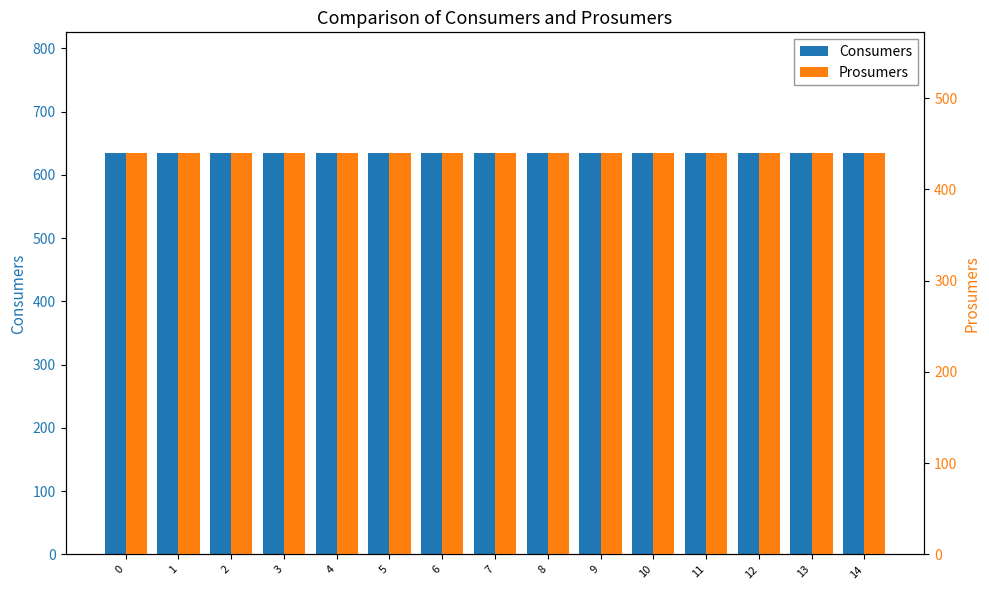

Rank the categories by Consumers value from lowest to highest.

0, 1, 2, 3, 4, 5, 6, 7, 8, 9, 10, 11, 12, 13, 14